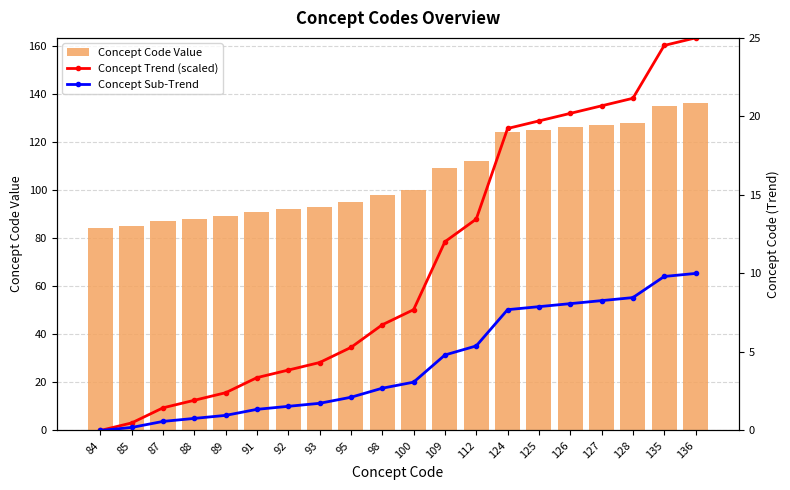

Where does the Concept Code Value series first go above 100?

109